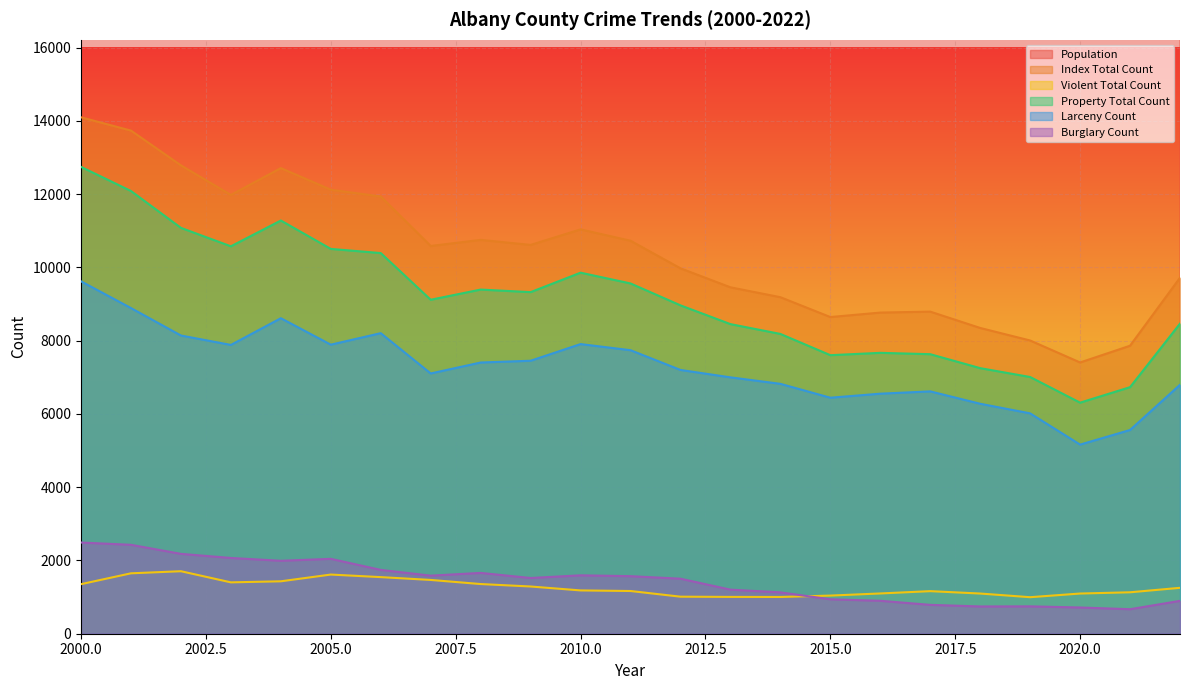

True or false: Larceny Count has a value of 15838 at 2000.0.

False